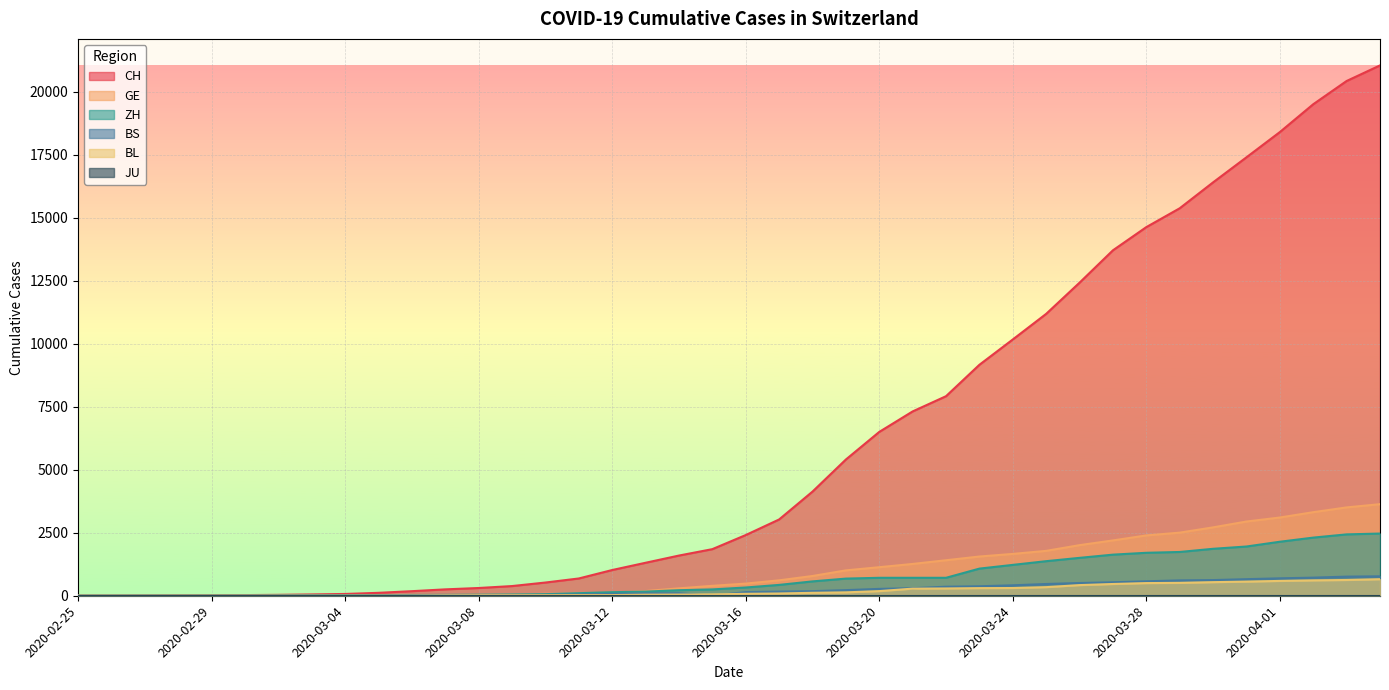

Which category has the highest value across all series?

2020-04-04